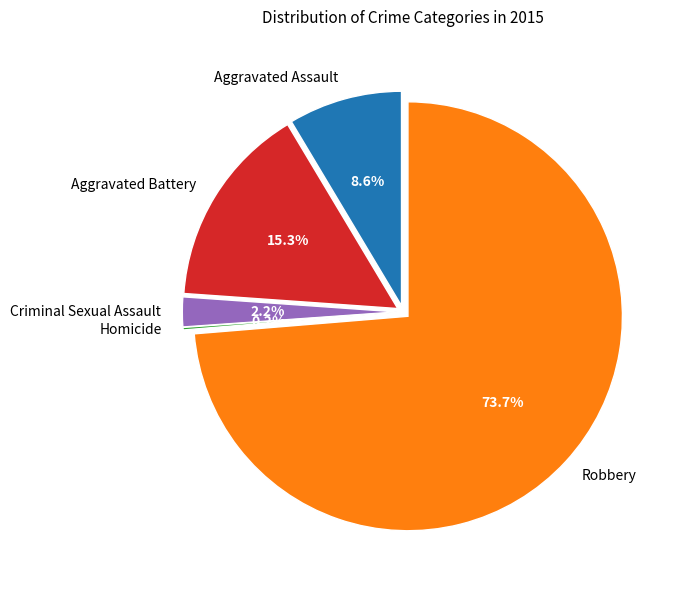

What is the change in value from Aggravated Assault to Aggravated Battery?

+36